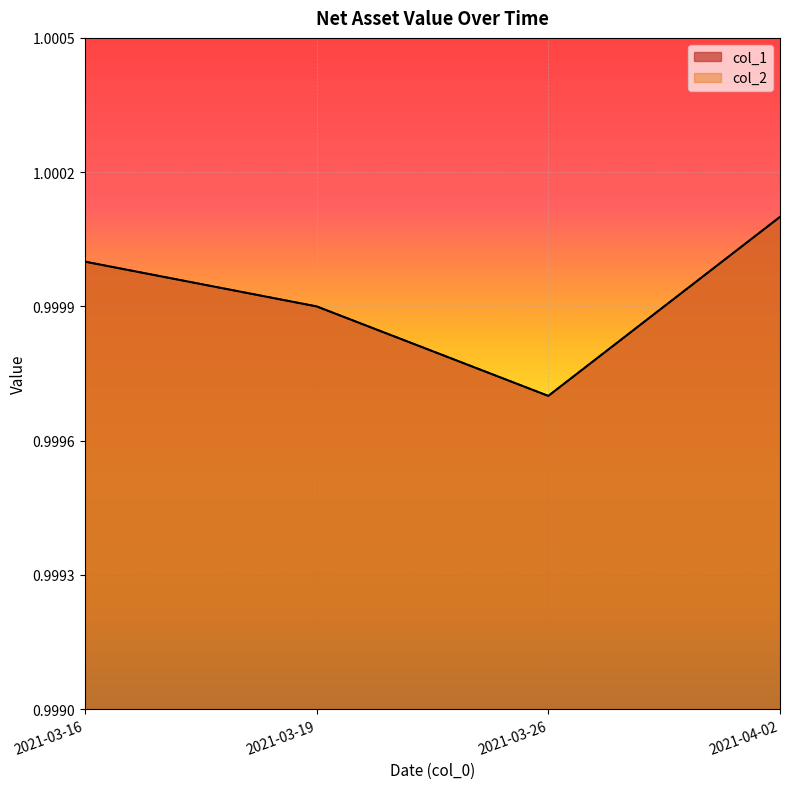

The value of col_2 at 2021-03-26 is 1.0. True or false?

True